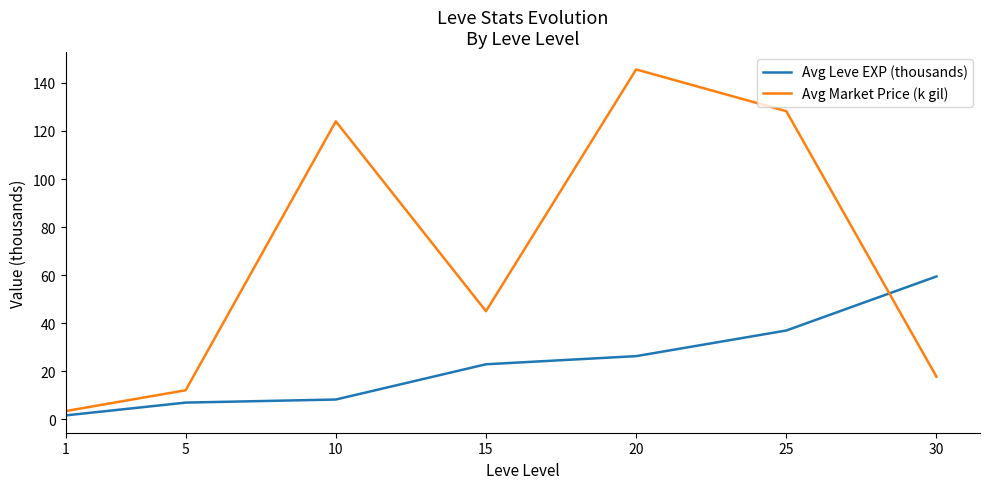

Read the Avg Market Price (k gil) value at 30.

17.6